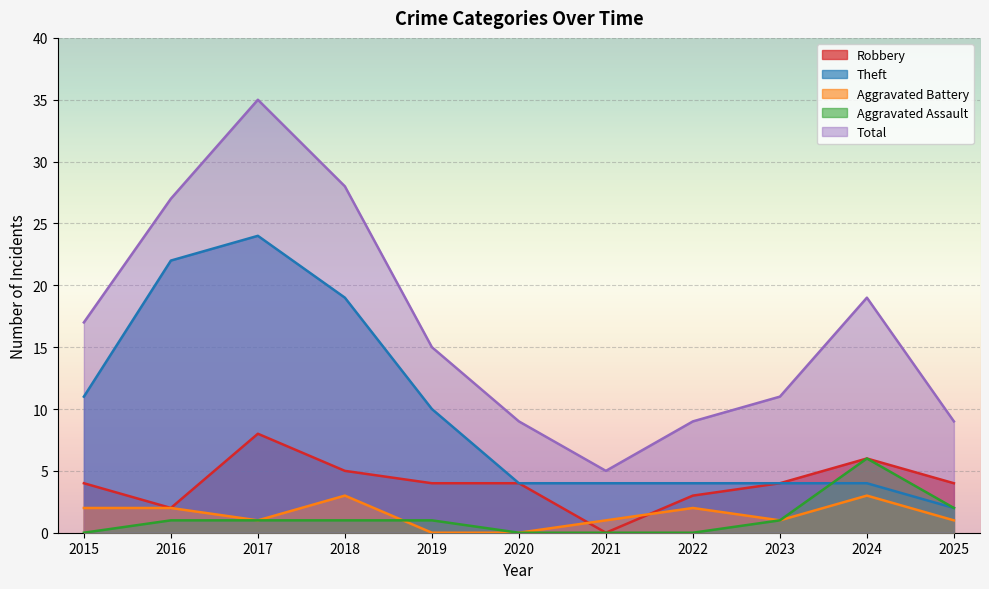

Which series changed the most between 2020 and 2024?

Total